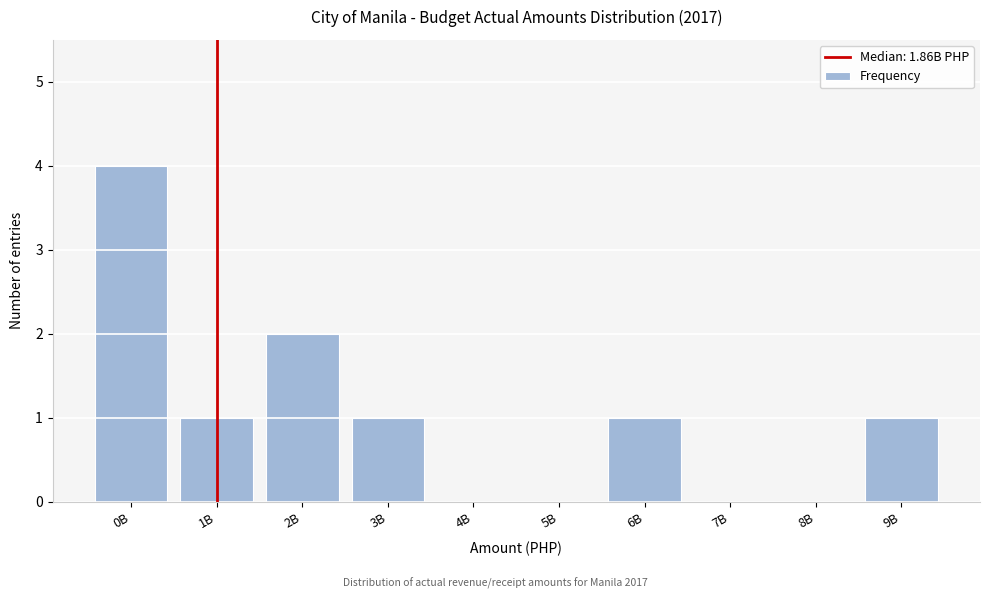

Reading left to right, transcribe all the data shown in this chart.

0B=4	1B=1	2B=2	3B=1	4B=0	5B=0	6B=1	7B=0	8B=0	9B=1